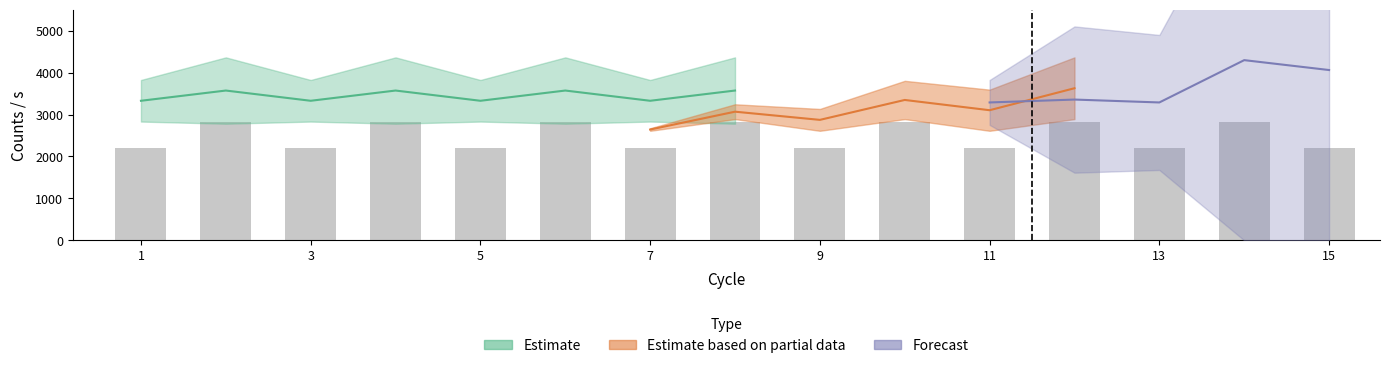

Rank the categories by C03 value from highest to lowest.

2, 4, 6, 8, 10, 12, 14, 1, 3, 5, 7, 9, 11, 13, 15